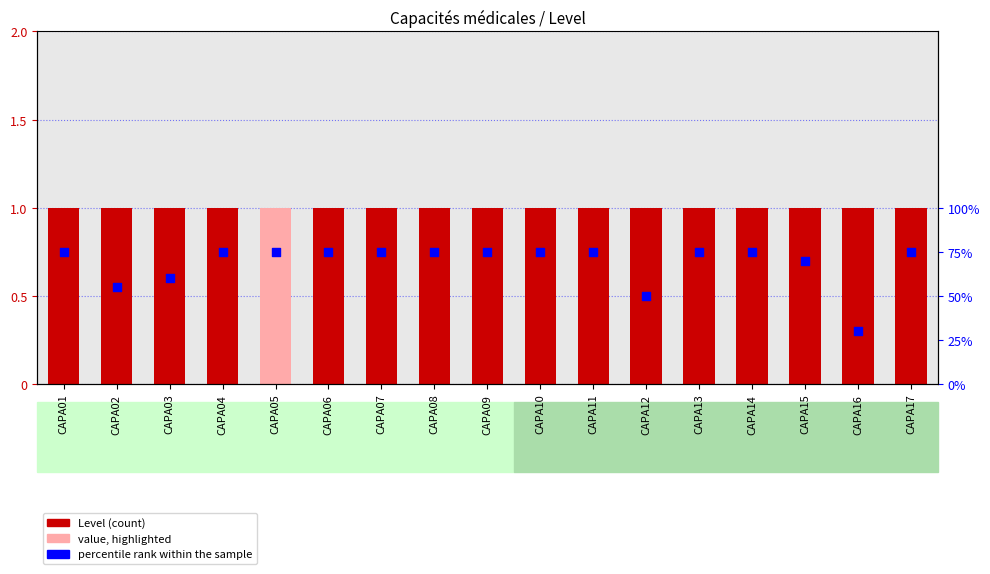

Is the value of percentile rank within the sample at CAPA03 greater than the value of Level at CAPA16?

Yes